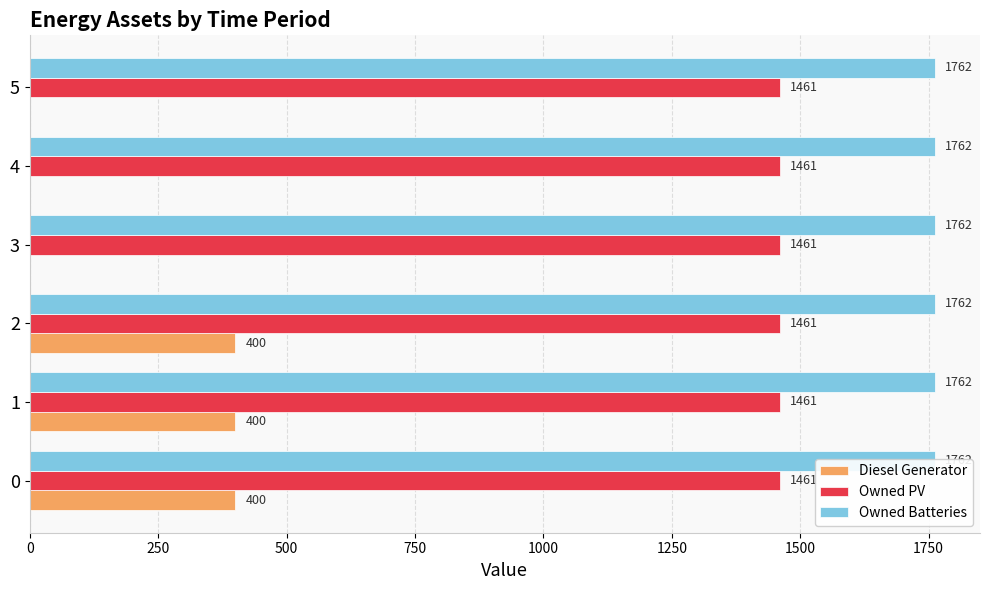

What is the difference between the maximum and minimum values in the Diesel Generator series?

400.0